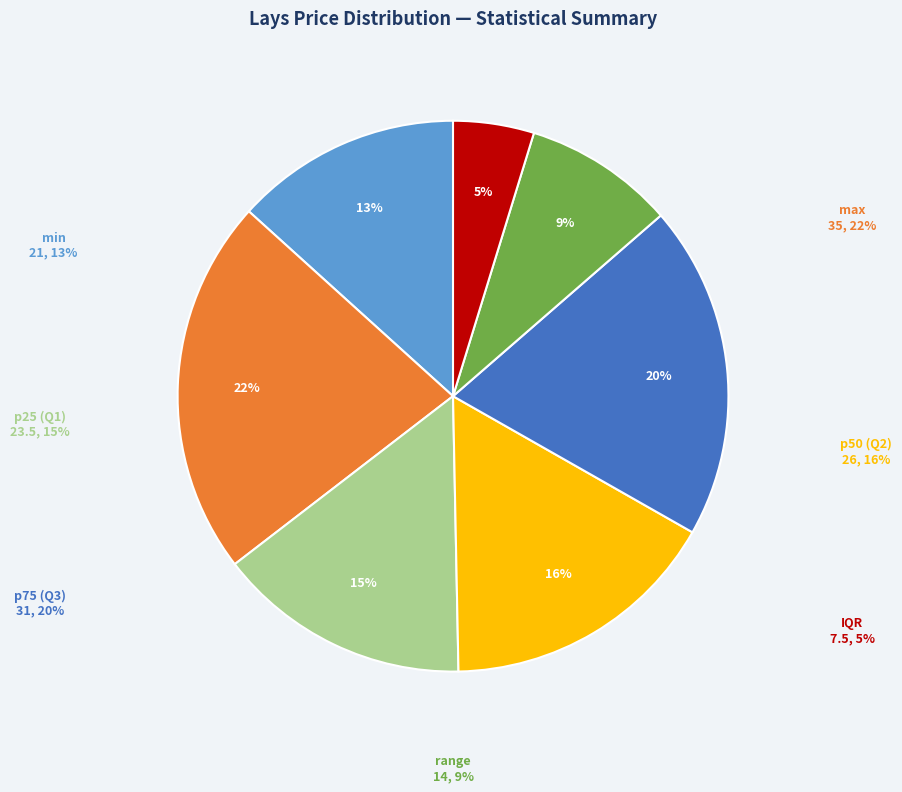

Is it true that range is 9% of the pie?

True